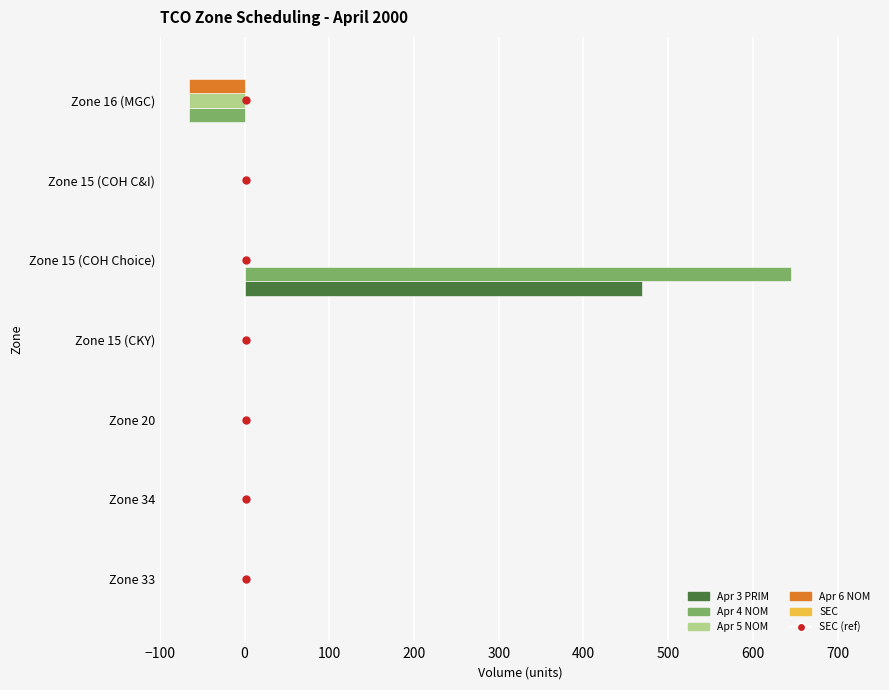

Which category has the highest value in the Apr 4 NOM series?

Zone 15 (COH Choice)